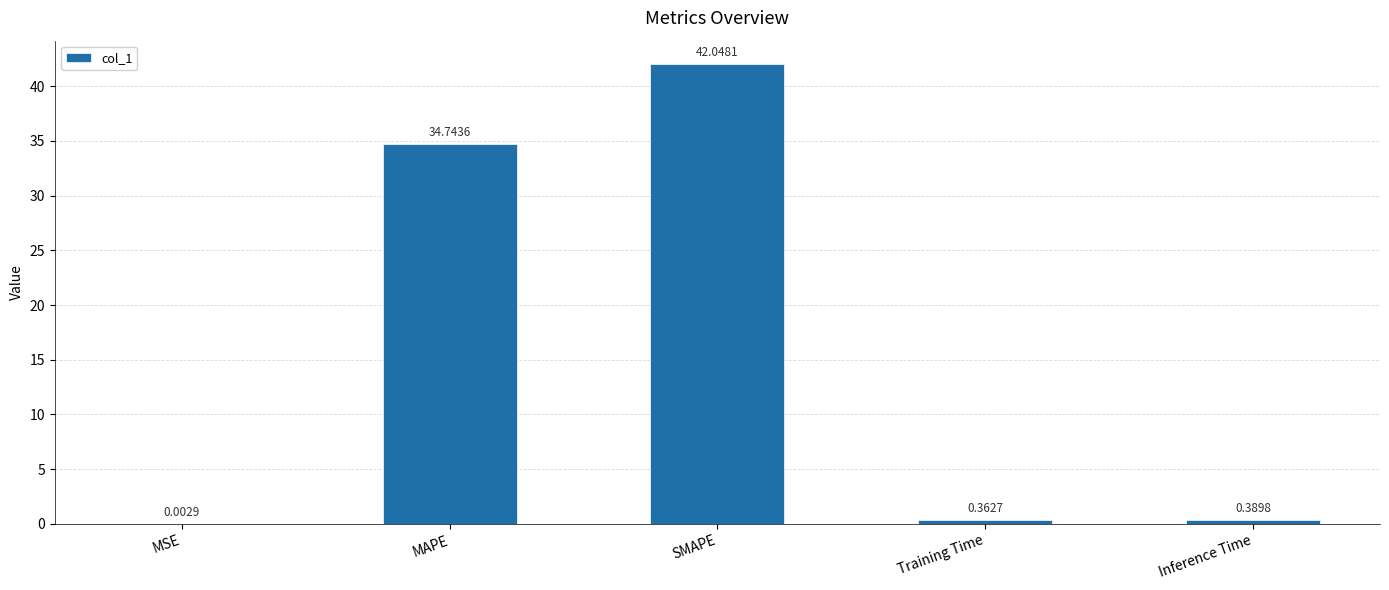

At which category does the chart reach its peak across all series?

SMAPE